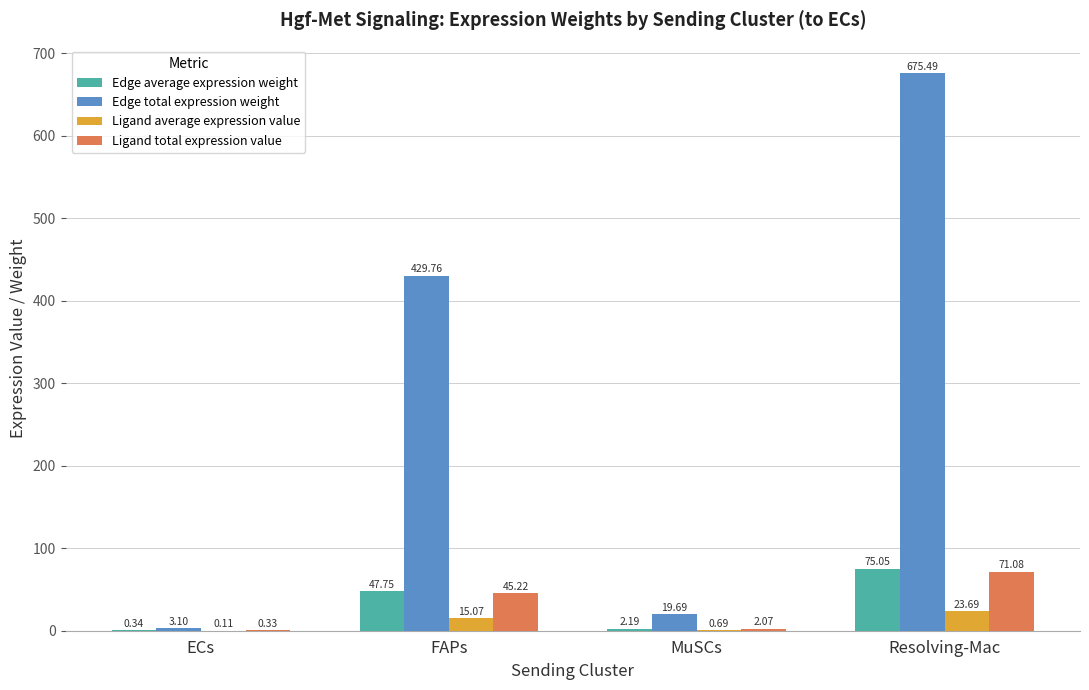

What is the total value across all series at ECs?

3.9